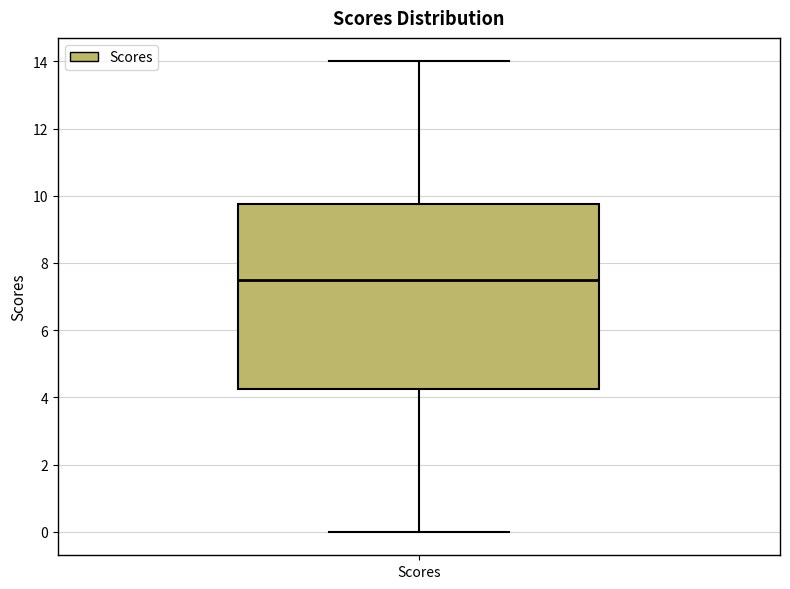

Read this box plot against the y-axis: the position of the median line, the range covered by the box, and the ends of both whiskers. The values are not printed on the chart, so give them approximately, as read against the axis.

median 7.6, box 4.2 to 9.8, whiskers 0.0 to 14.0